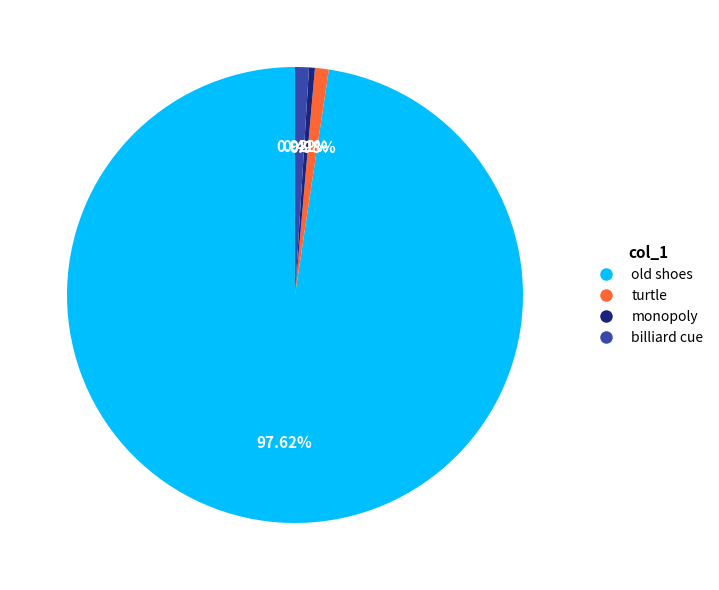

Do billiard cue and turtle together represent more than half of the pie?

No